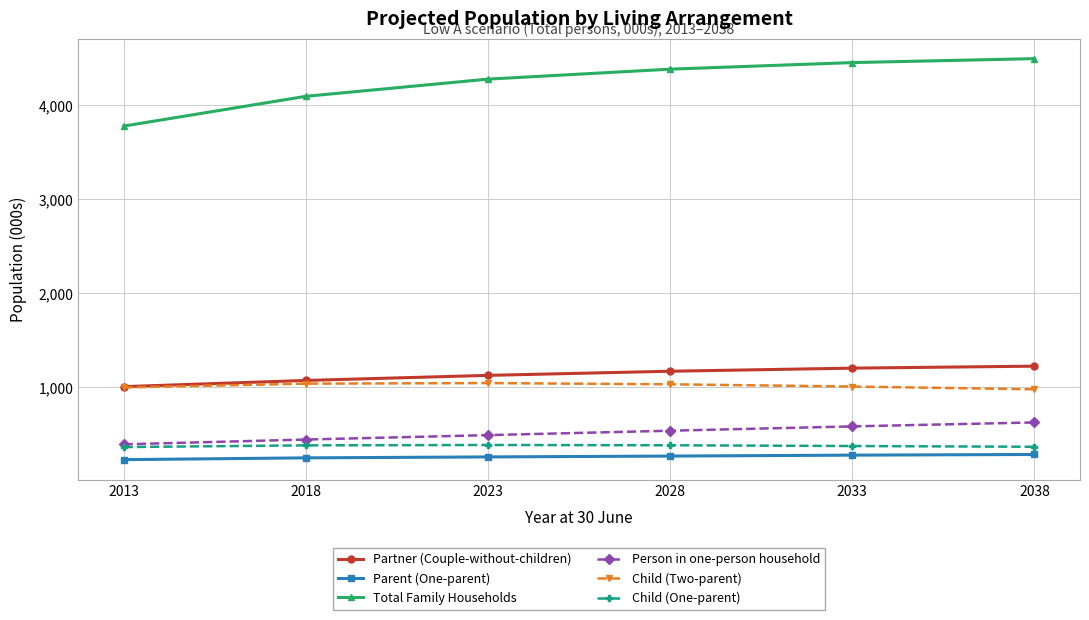

Is it true that Child (Two-parent) equals 587 at 2018?

False